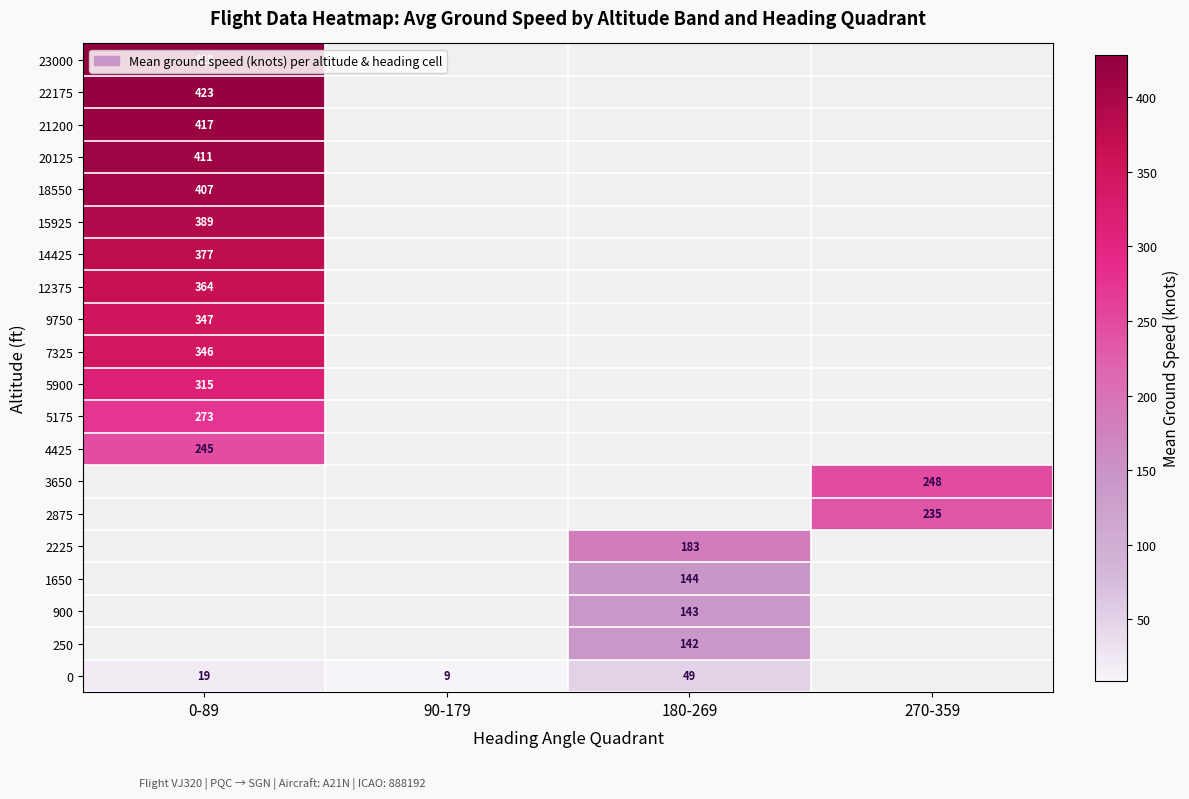

How many series are shown in this chart?

20